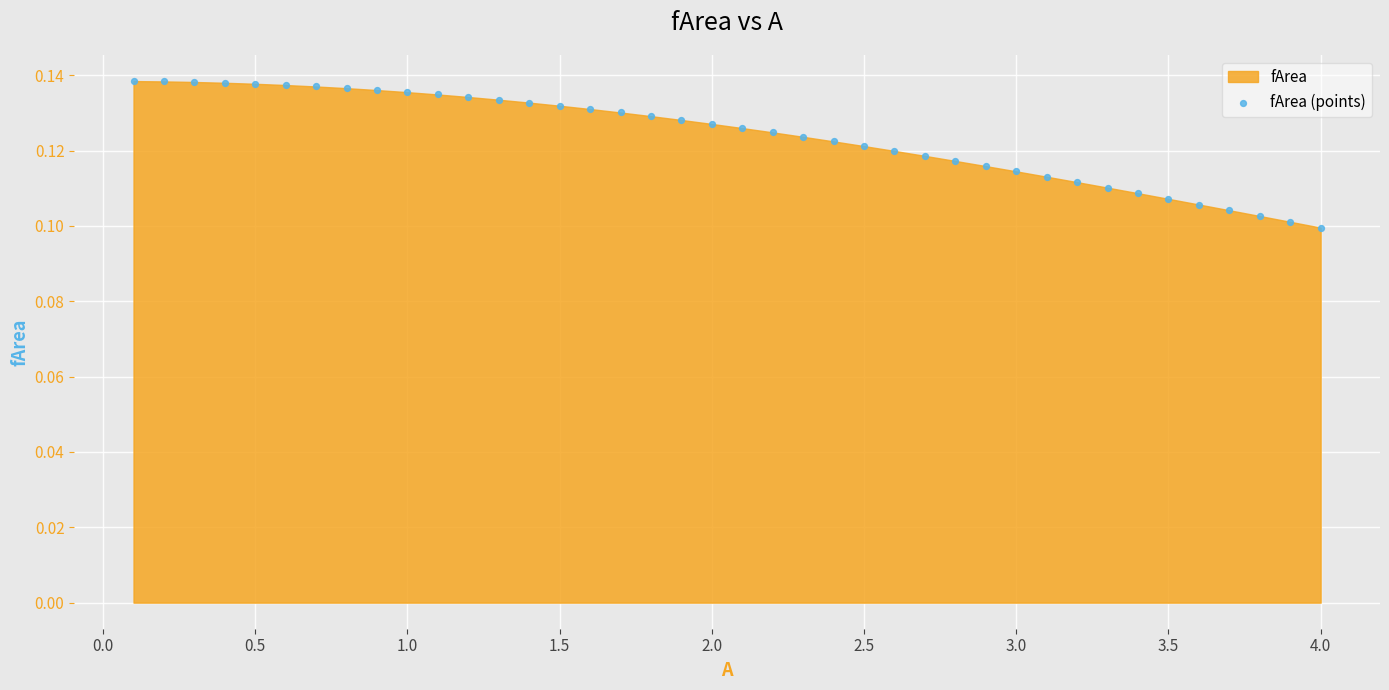

What is the range of X values (max minus min)?

3.9